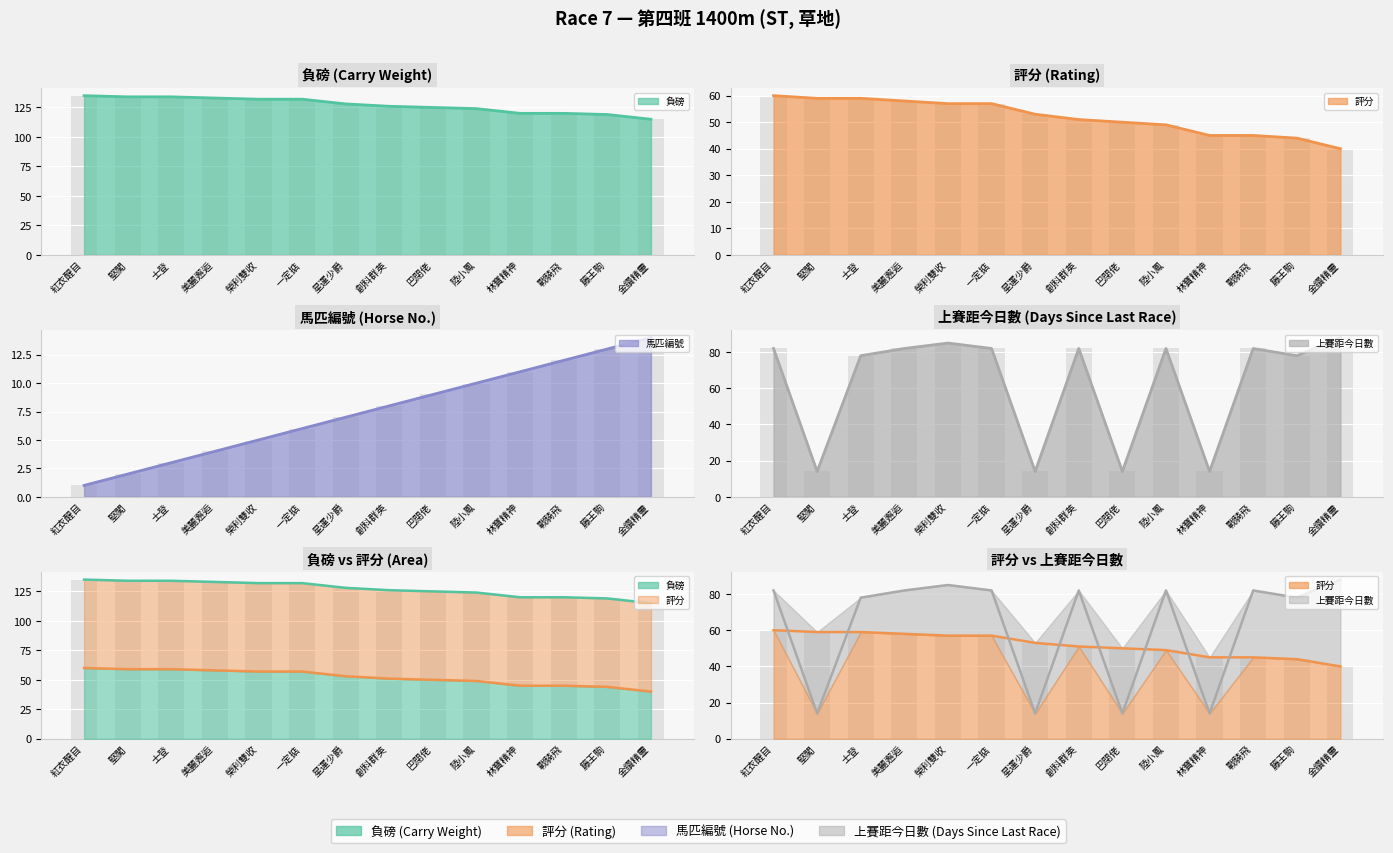

Which has a higher value, 金鑽精靈 or 星運少爵?

星運少爵